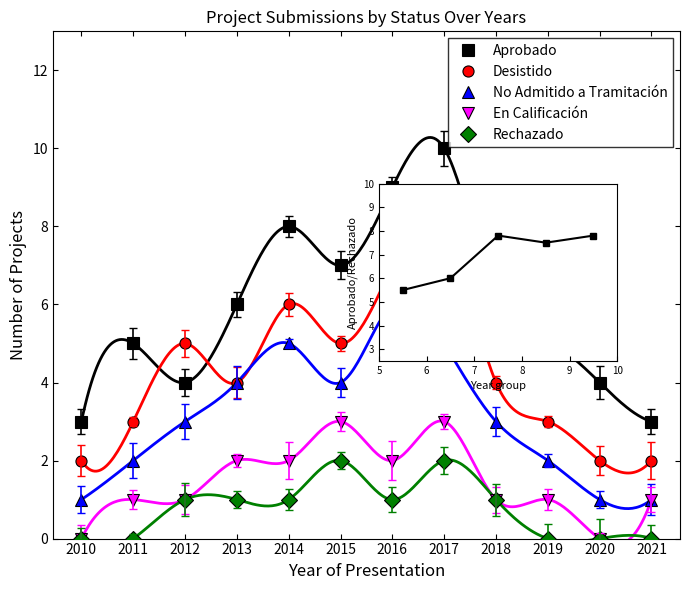

Where is No Admitido a Tramitación nearest to the value 3?

2012